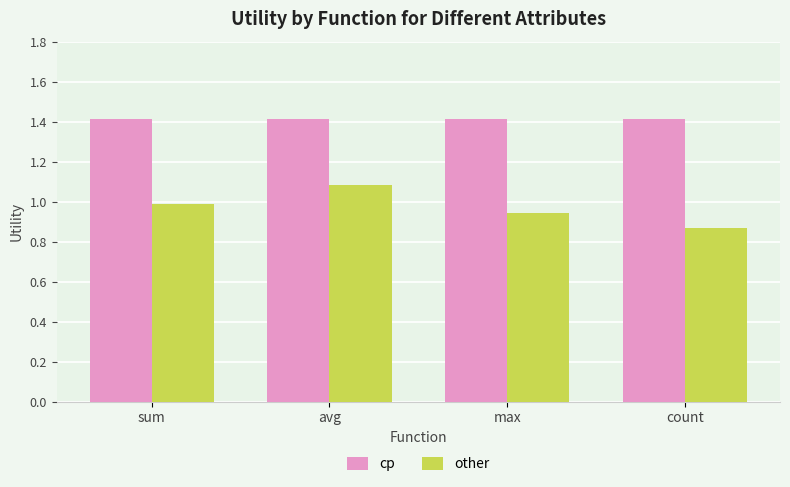

The value of other at sum is 1.0. True or false?

True